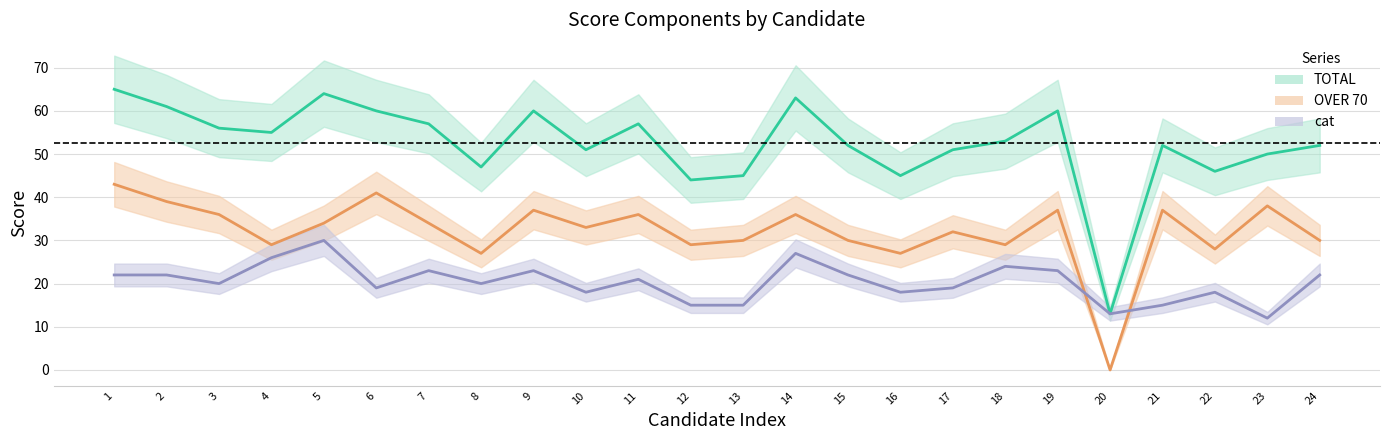

What is the maximum value shown in the chart?

65